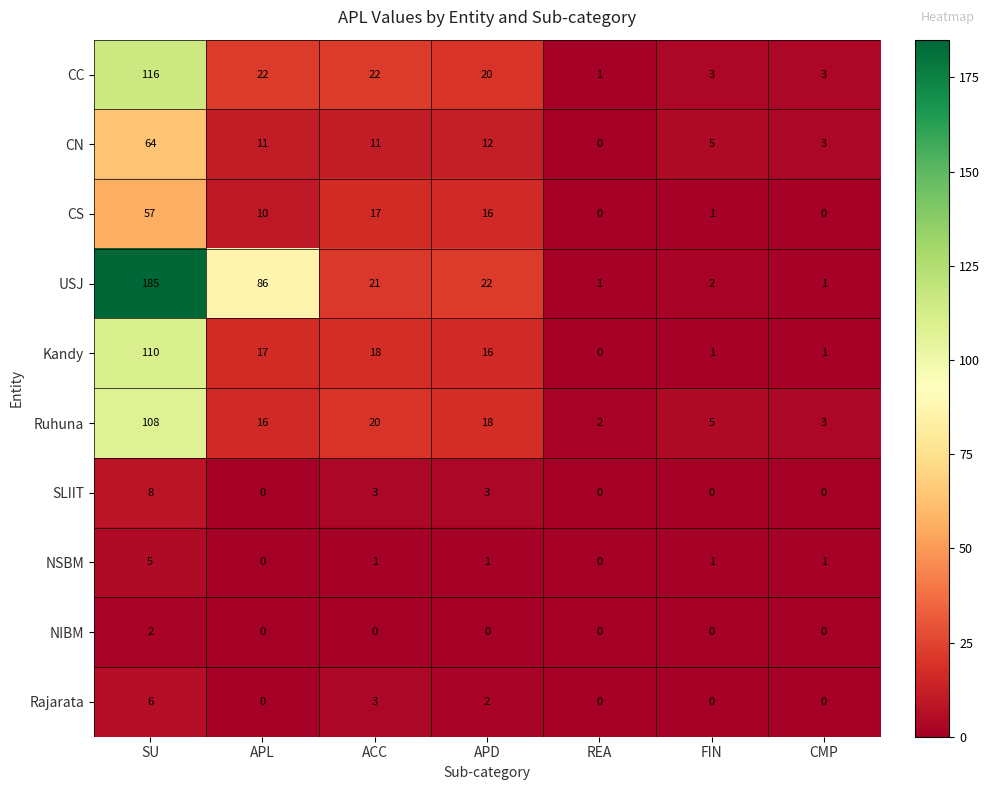

Which series has the widest spread of values?

USJ